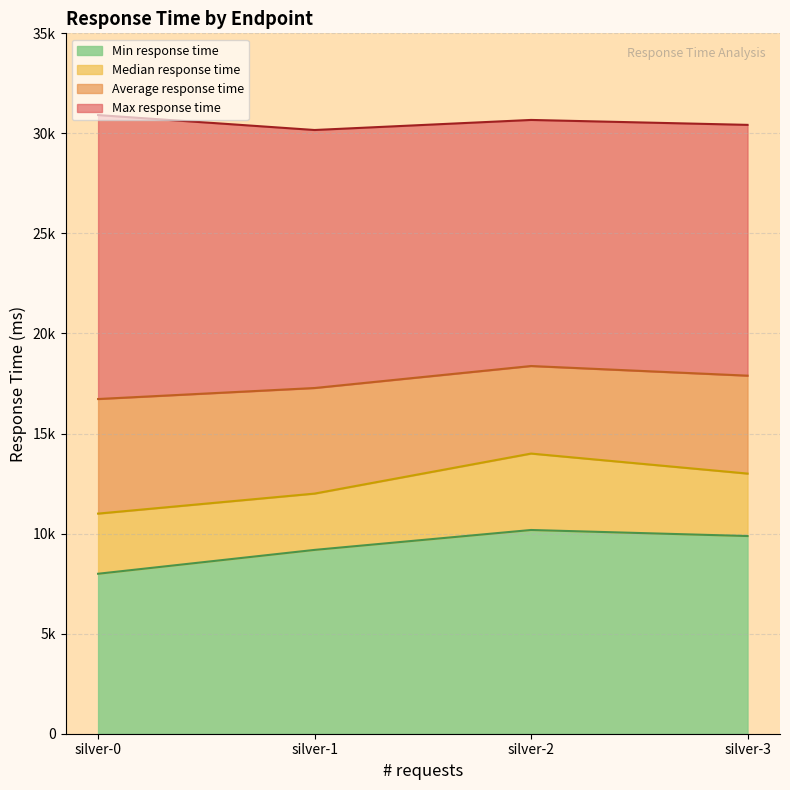

List the labels in order of Average response time value, largest first.

silver-2, silver-3, silver-1, silver-0